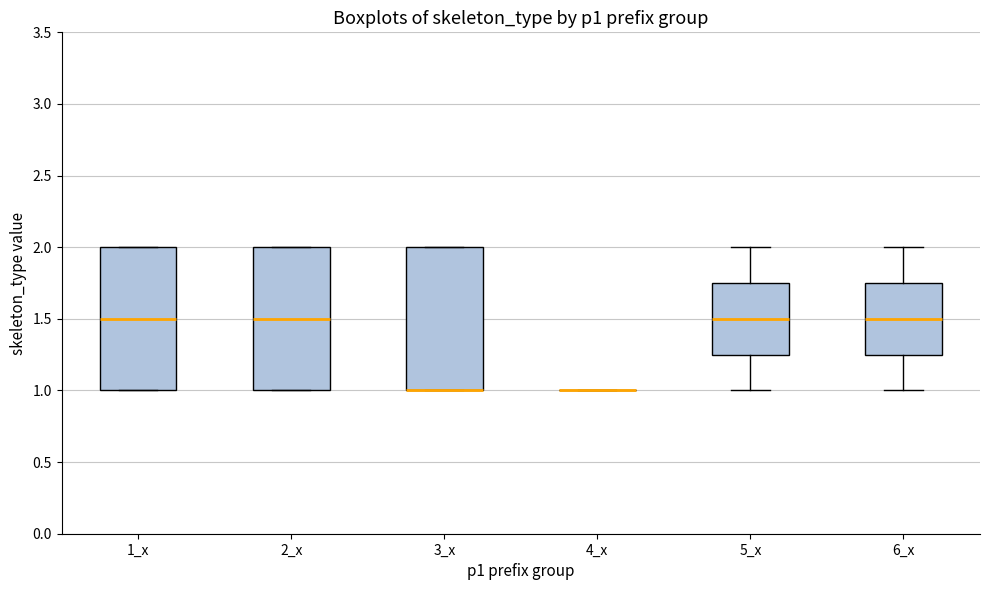

Reading left to right, read every box against the y-axis: the position of its median line, the range the box covers, and the ends of its whiskers. The values are not printed on the chart, so give them approximately, as read against the axis.

1_x: median 1.50, box 1.00 to 2.00, whiskers 1.00 to 2.00
2_x: median 1.50, box 1.00 to 2.00, whiskers 1.00 to 2.00
3_x: median 1.00 (drawn on the box's lower edge), box 1.00 to 2.00, whiskers 1.00 to 2.00
4_x: box collapsed to a line at 1.00, whiskers 1.00 to 1.00
5_x: median 1.50, box 1.25 to 1.75, whiskers 1.00 to 2.00
6_x: median 1.50, box 1.25 to 1.75, whiskers 1.00 to 2.00